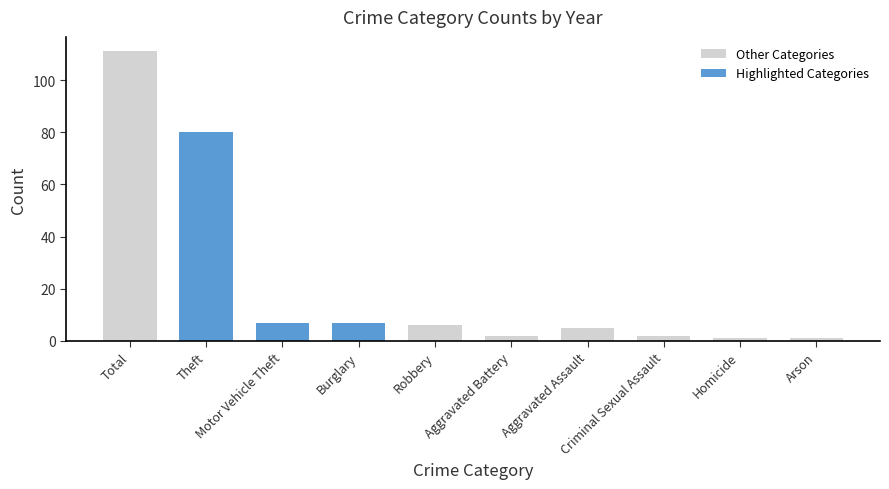

Is it true that 2020 equals 7 at Motor Vehicle Theft?

True